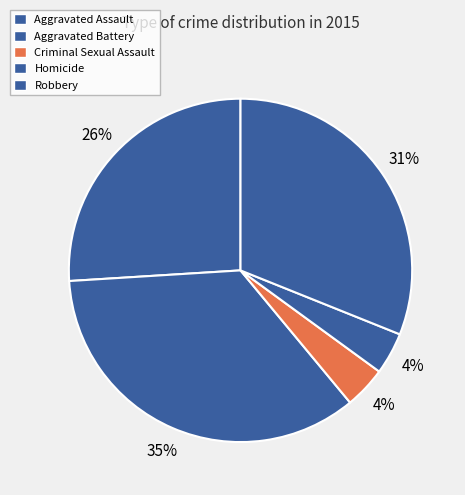

How many slices are in this pie chart?

5